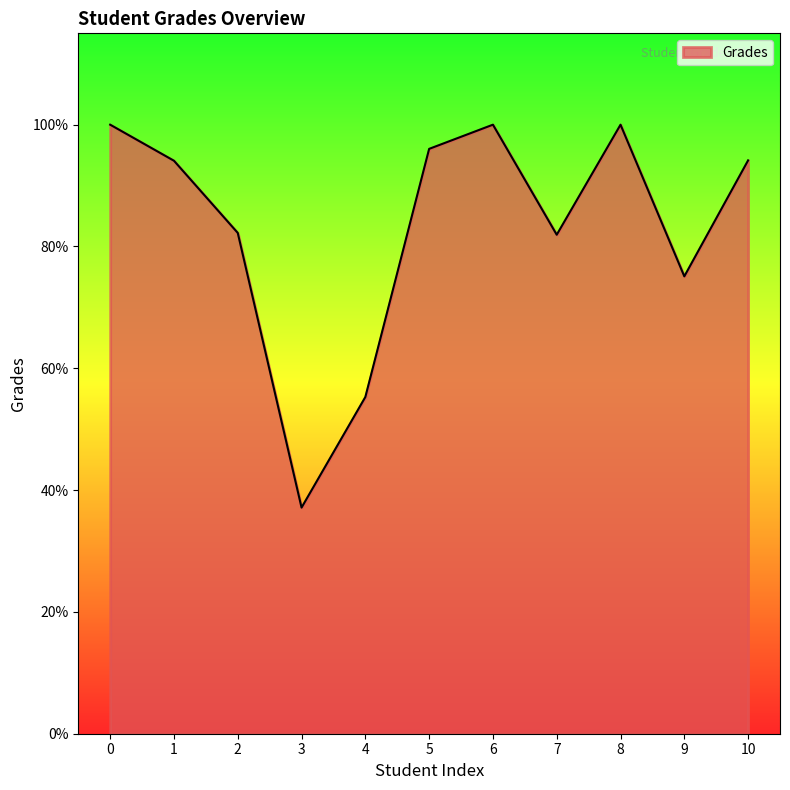

How many interior local valleys (lower than both neighbors) does the data have?

3